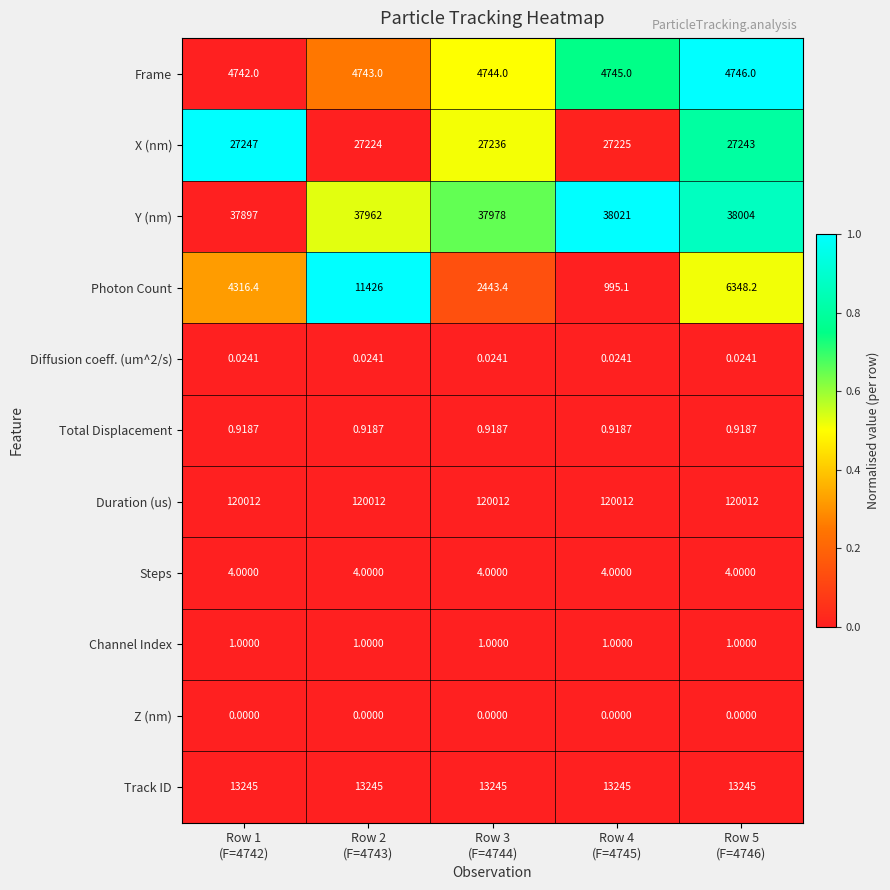

Which series has the widest spread of values?

Photon Count